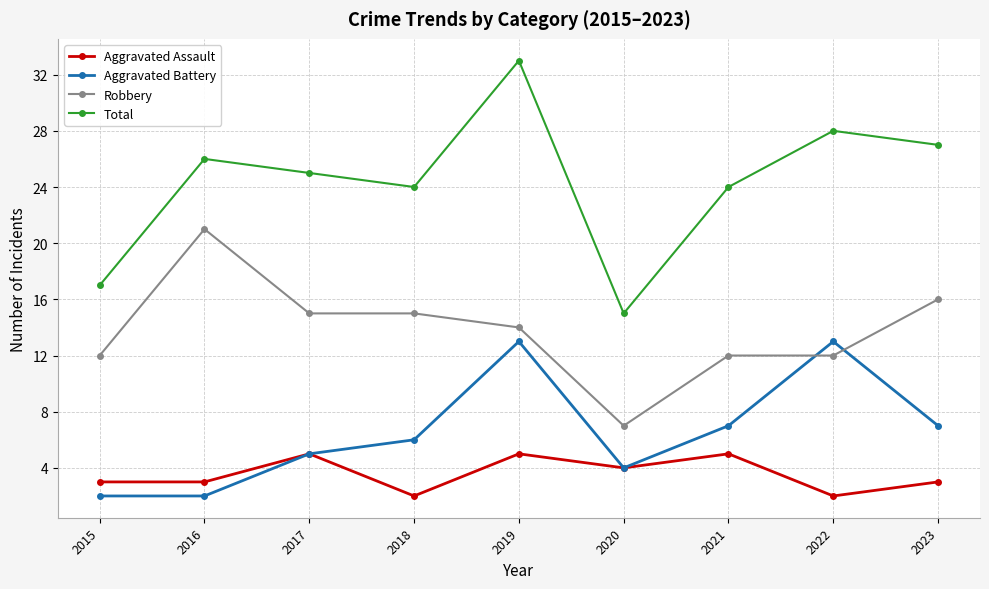

How many lines are shown in the chart?

4